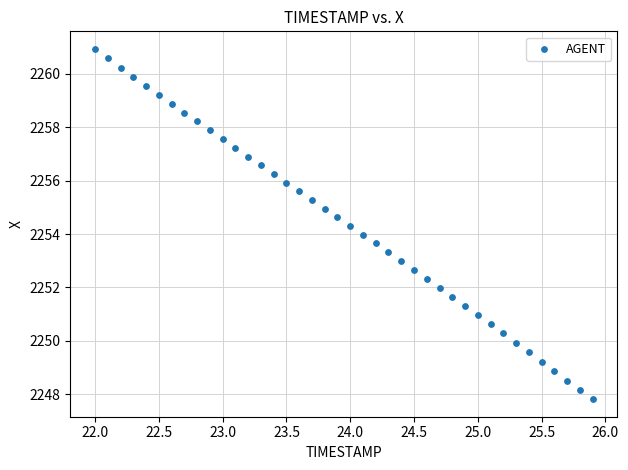

What is the range of X values (max minus min)?

3.9